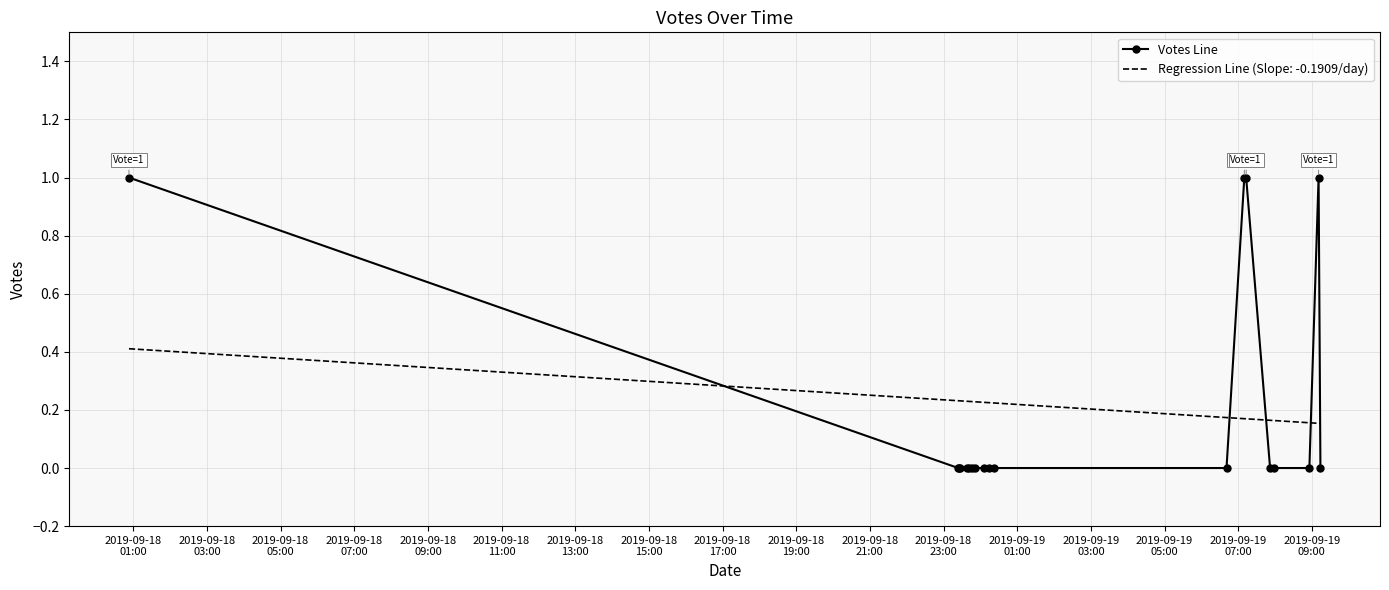

What is the difference between the maximum and minimum values in the Regression Line (Slope: -0.1909/day) series?

0.3